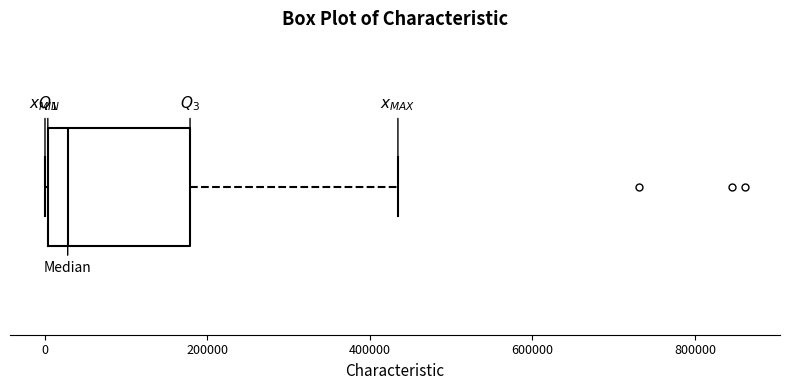

Read this box plot against the x-axis: the position of the median line, the range covered by the box, and the ends of both whiskers. The values are not printed on the chart, so give them approximately, as read against the axis.

median 20000, box 0 to 180000, whiskers 0 to 440000